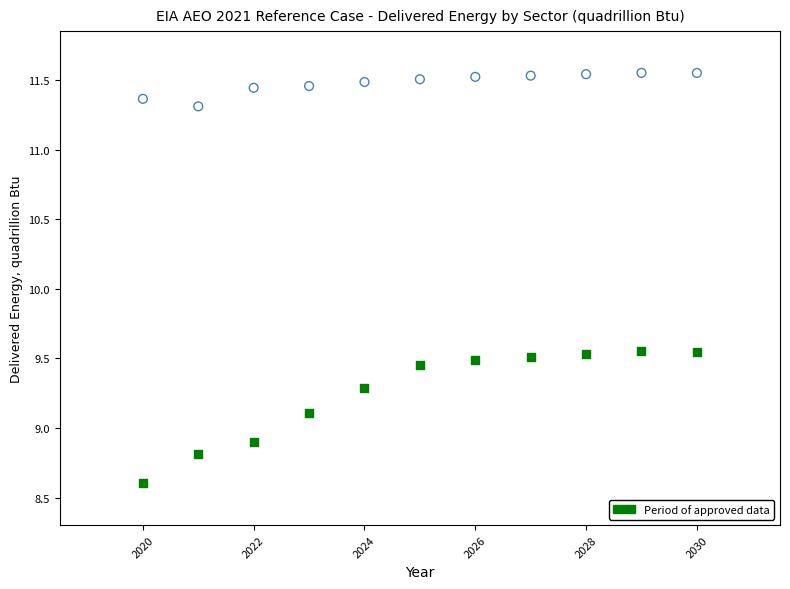

Across all data points, what is the range of X values (max minus min)?

10.0